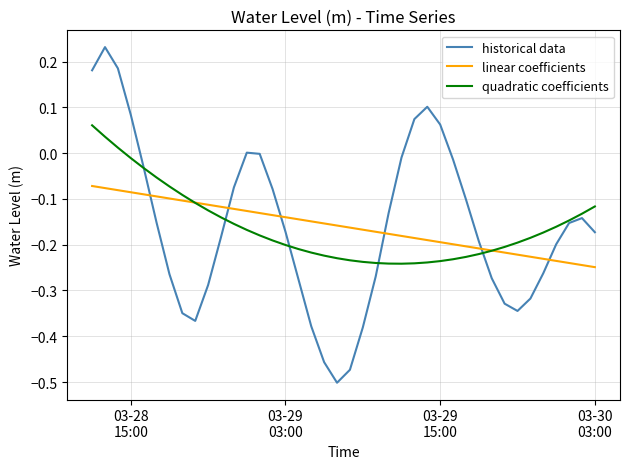

How many intersections are there between historical data and linear coefficients?

6